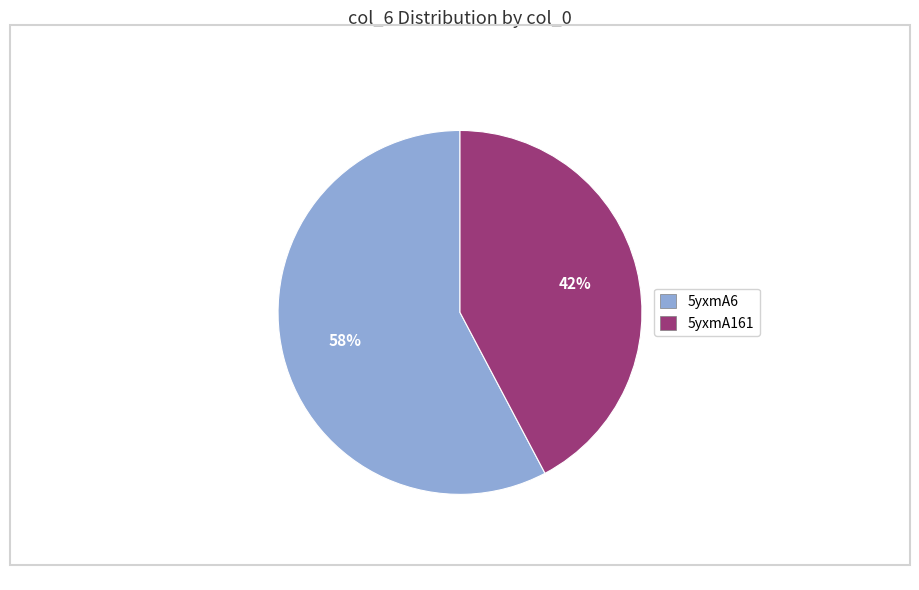

Rank the categories by value from highest to lowest.

5yxmA6, 5yxmA161